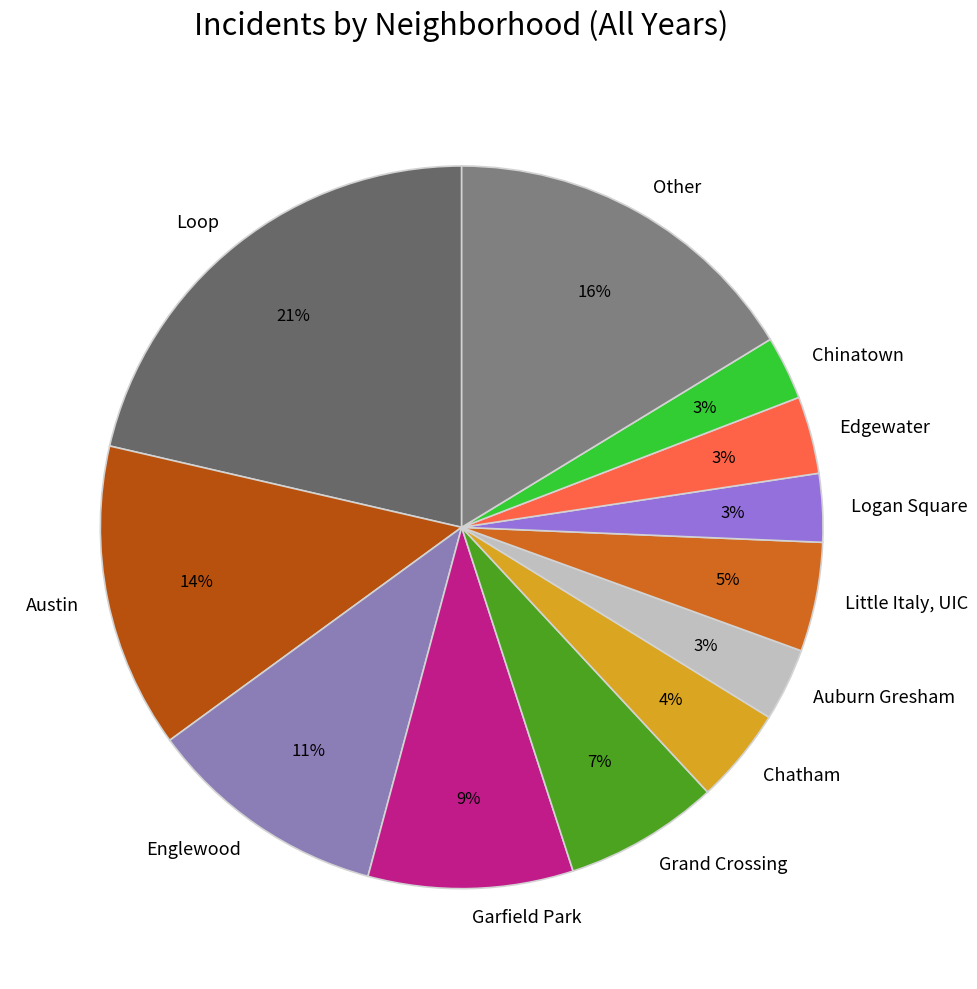

How many slices are in this pie chart?

12